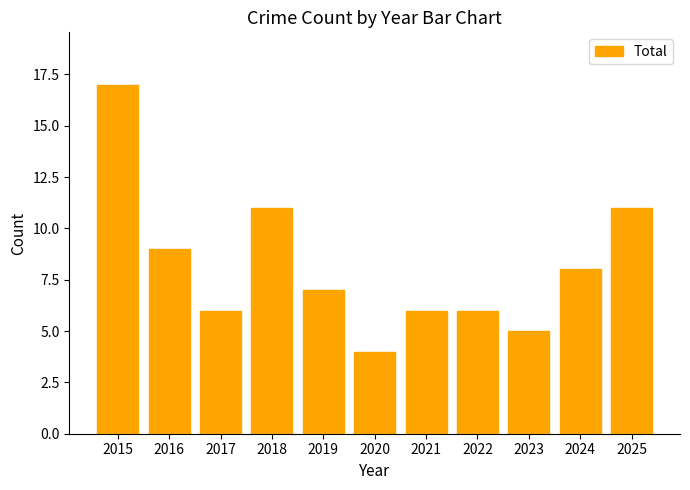

What is the difference between the maximum and minimum values?

13